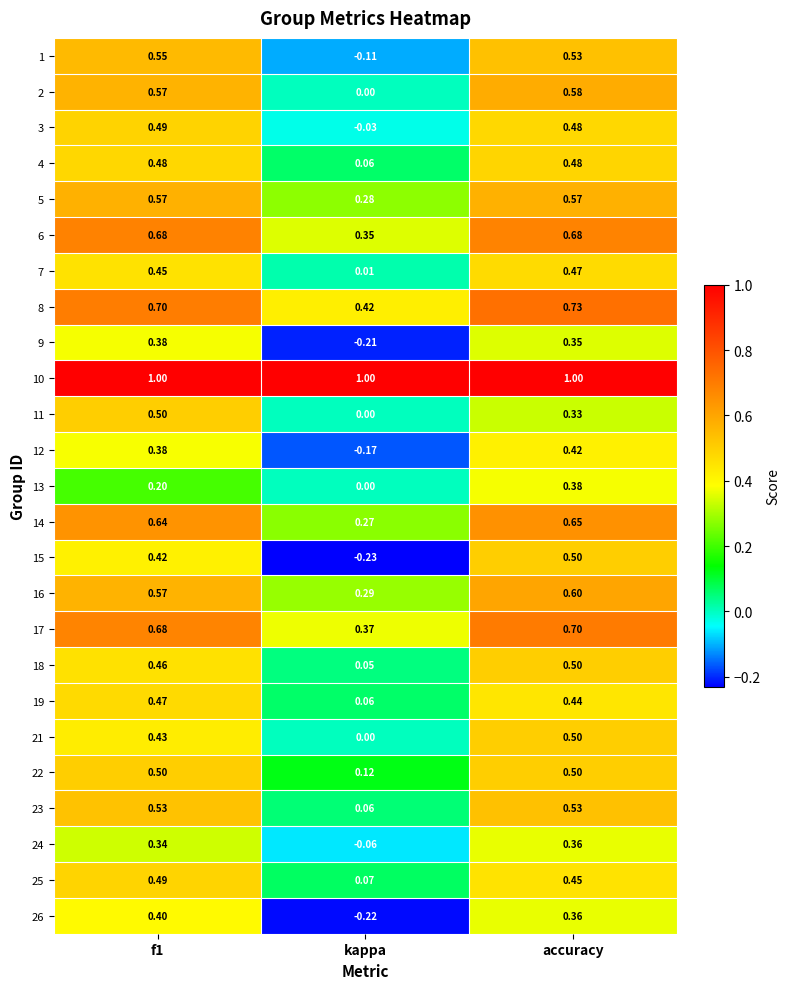

Is the value of 13 at kappa greater than the value of 14 at f1?

No